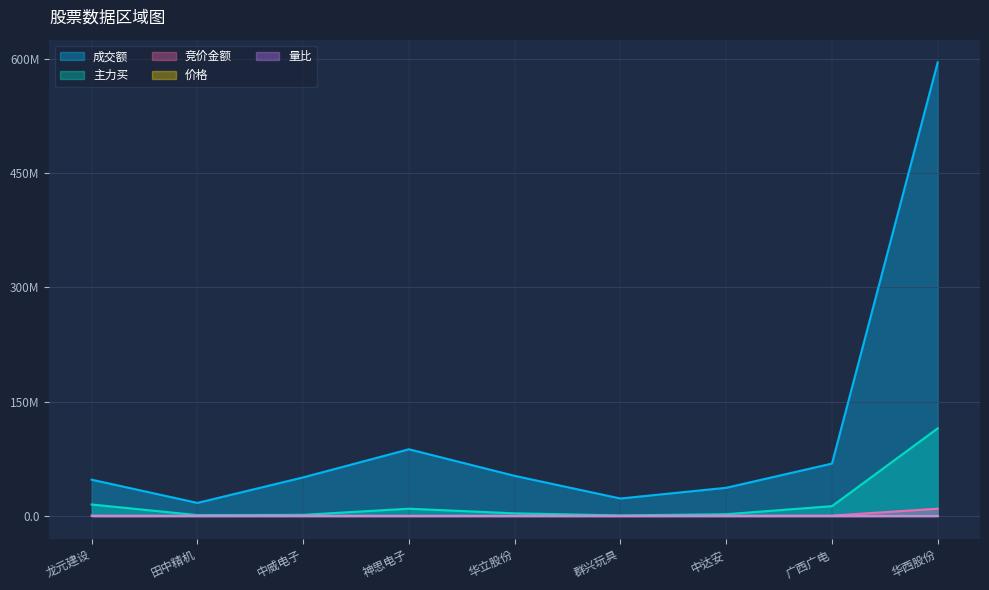

The 主力买 series shows 732641.0 at 群兴玩具. True or false?

True